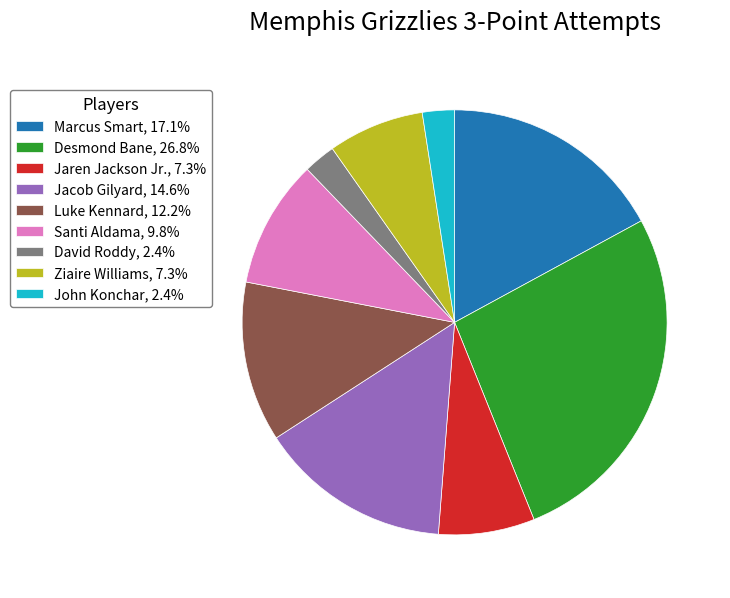

Does Jaren Jackson Jr., 7.3% account for over 50% of the chart?

No